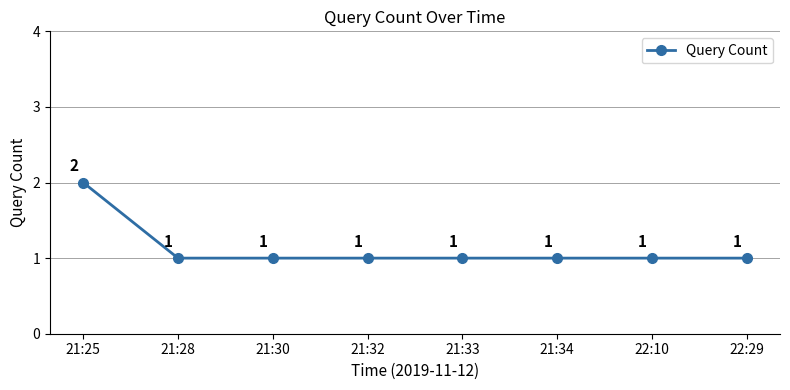

What position from the left is 22:29?

8